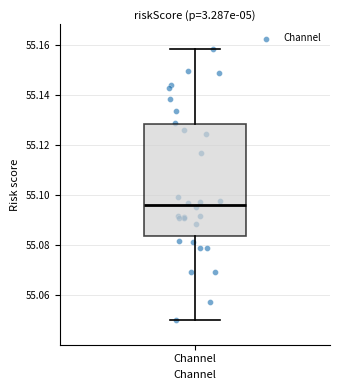

Read this box plot against the y-axis: the position of the median line, the range covered by the box, and the ends of both whiskers. The values are not printed on the chart, so give them approximately, as read against the axis.

median 55.096, box 55.084 to 55.128, whiskers 55.050 to 55.158